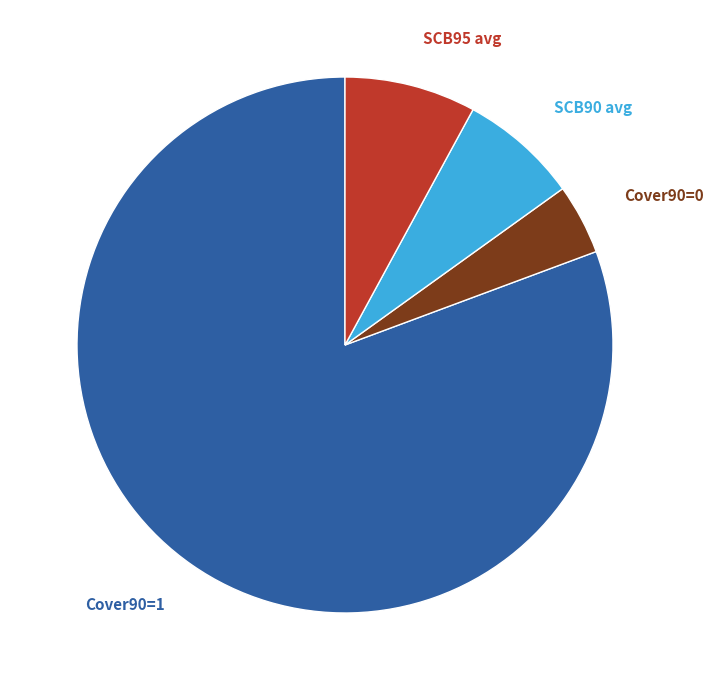

To the nearest percent, what is the average slice percentage?

25%